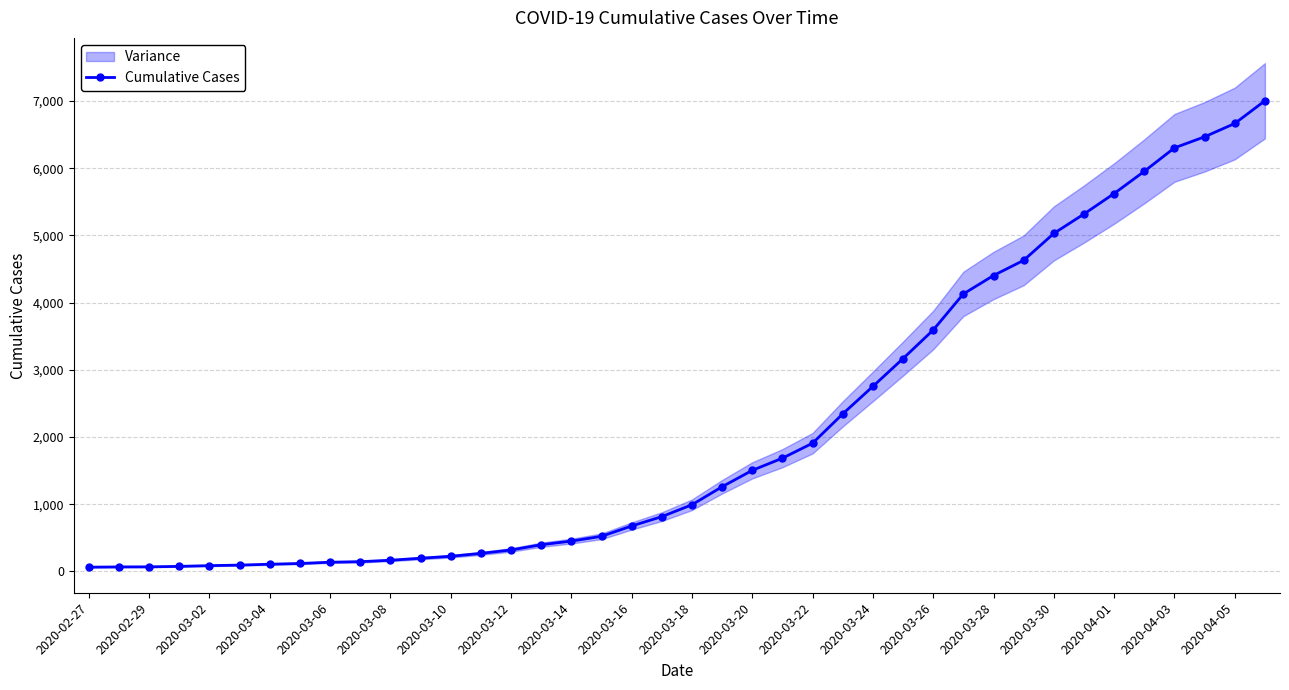

Is it true that the value at 2020-03-28 is 6976?

False